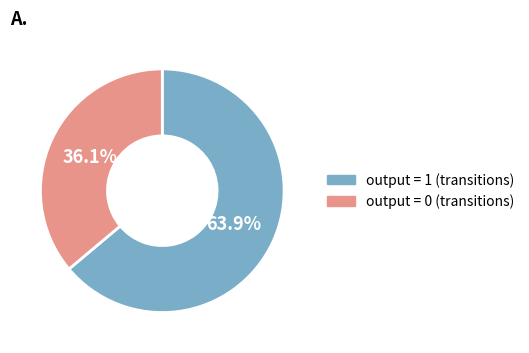

Does any single category account for the majority?

Yes